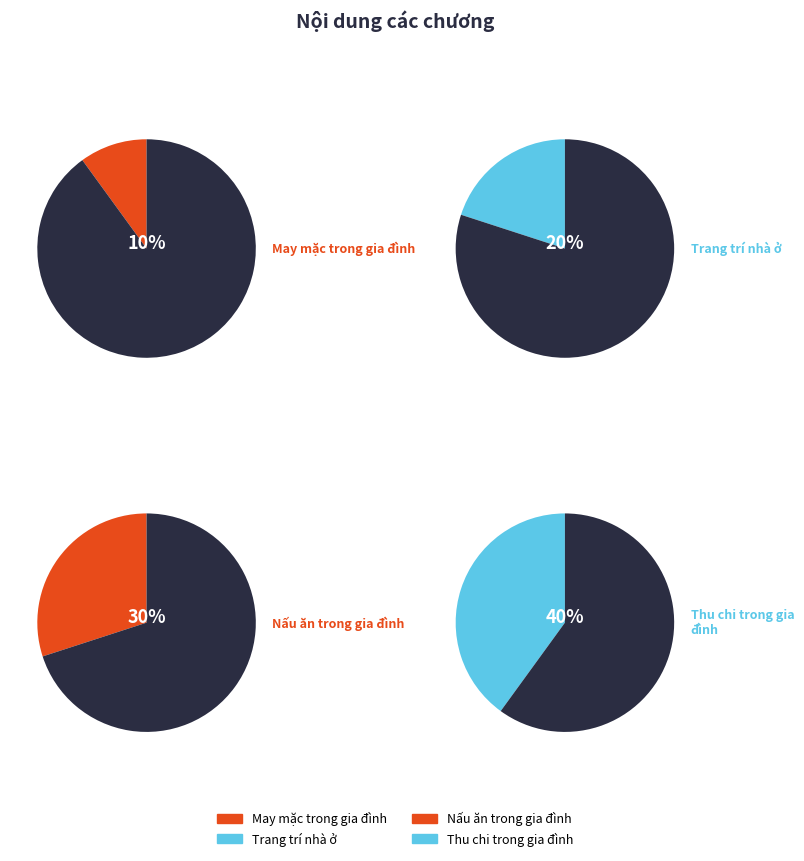

What percentage is the Thu chi trong gia đình slice, to the nearest percent?

40%